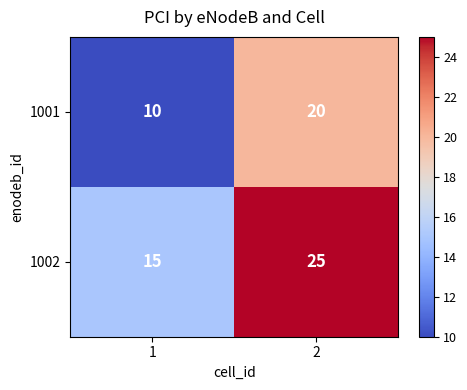

What is the difference between the highest and lowest values at 2?

5